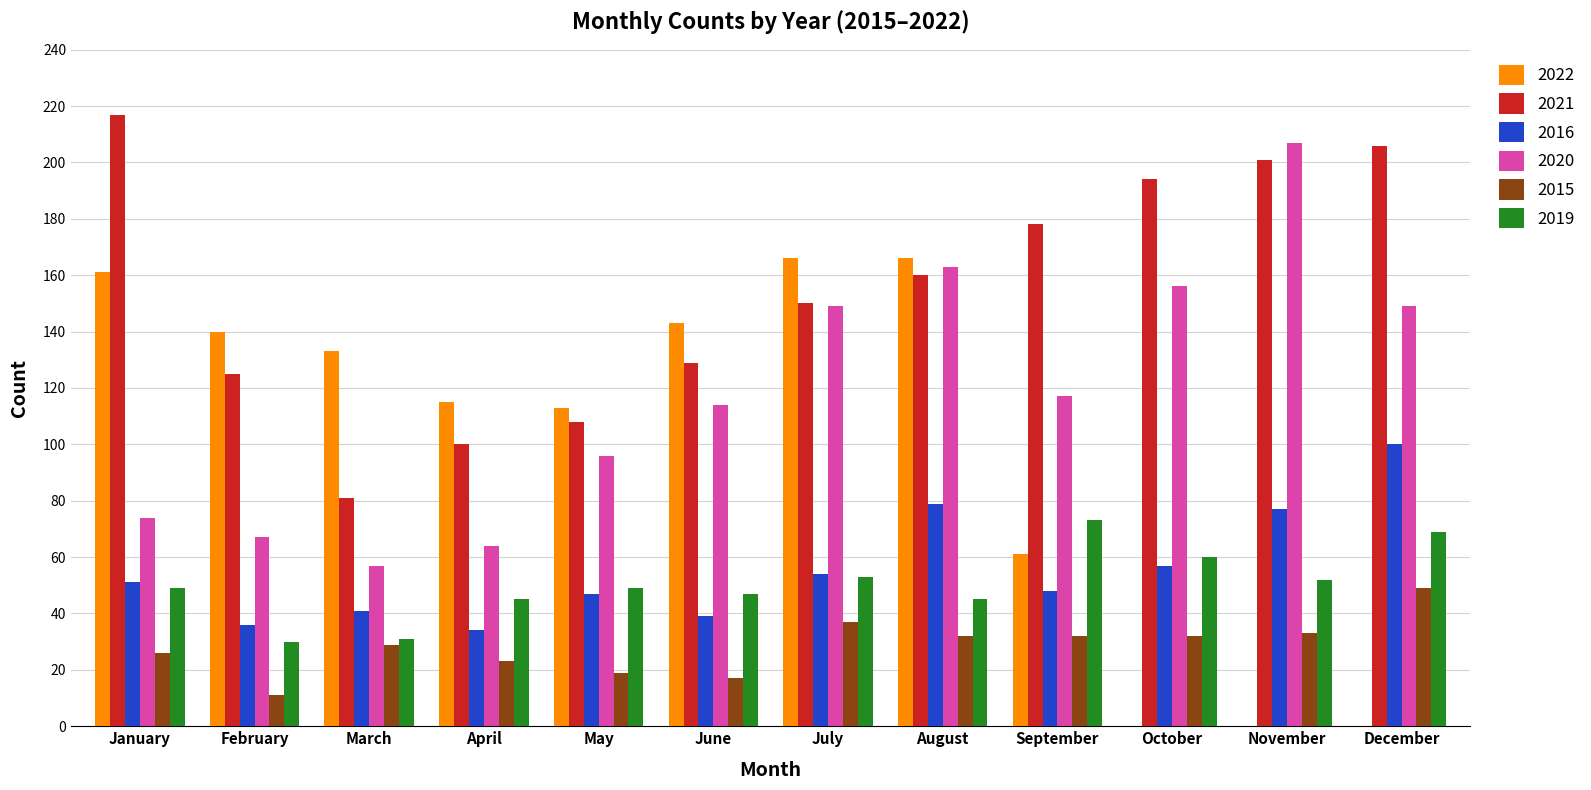

What is the average value of the 2020 series?

118